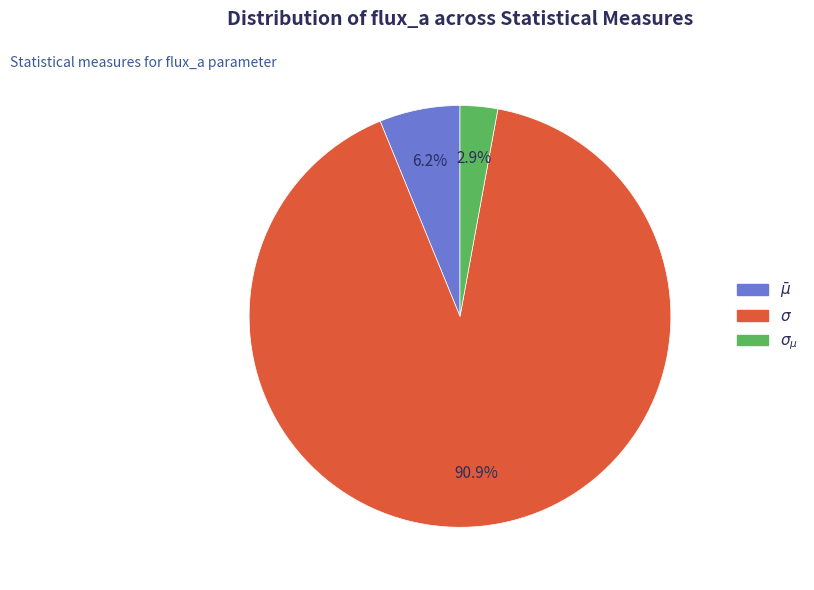

Is there a majority slice in this chart?

Yes